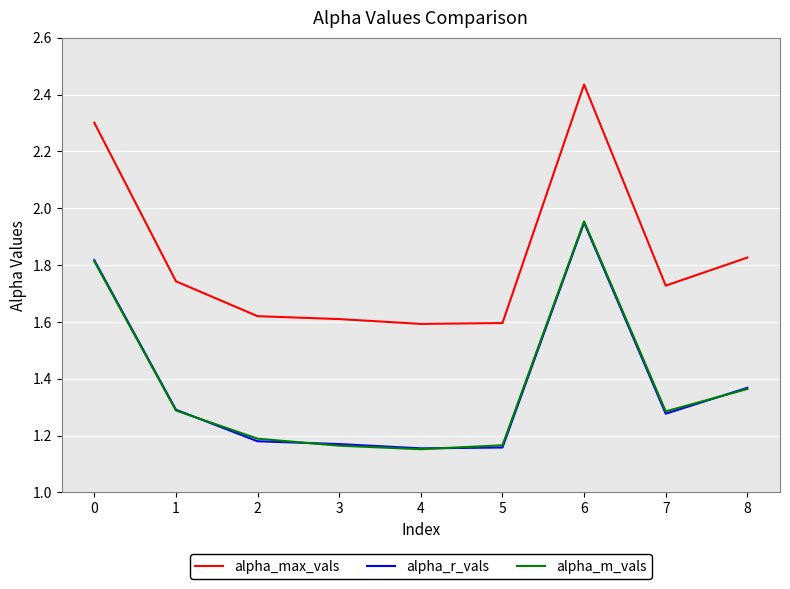

Which series changed the most between 5 and 8?

alpha_max_vals